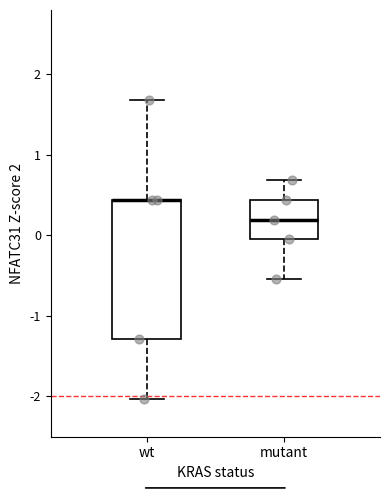

Reading left to right, transcribe this box plot: for each box, give where its median line is, the range the box spans, and where its two whiskers end, as read against the y-axis. The values are not printed on the chart, so give them approximately, as read against the axis.

wt: median 0.4 (drawn on the box's upper edge), box -1.3 to 0.4, whiskers -2.0 to 1.7
mutant: median 0.2, box 0.0 to 0.4, whiskers -0.5 to 0.7